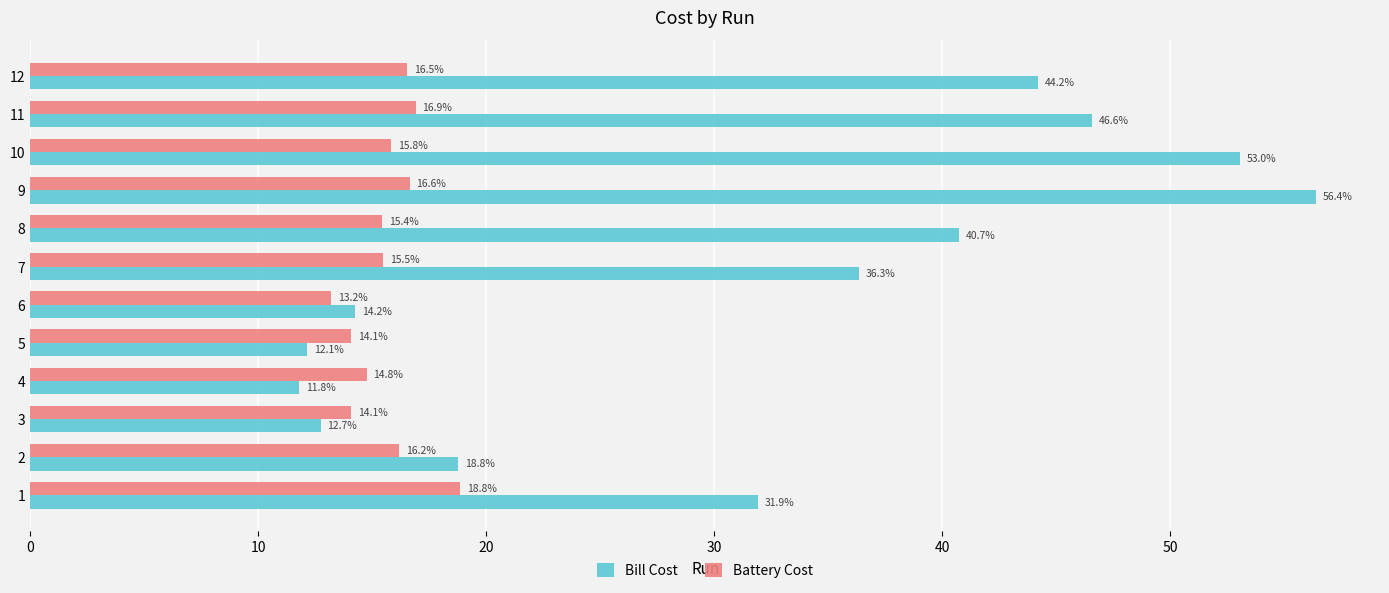

At how many categories does at least one series exceed 39?

5